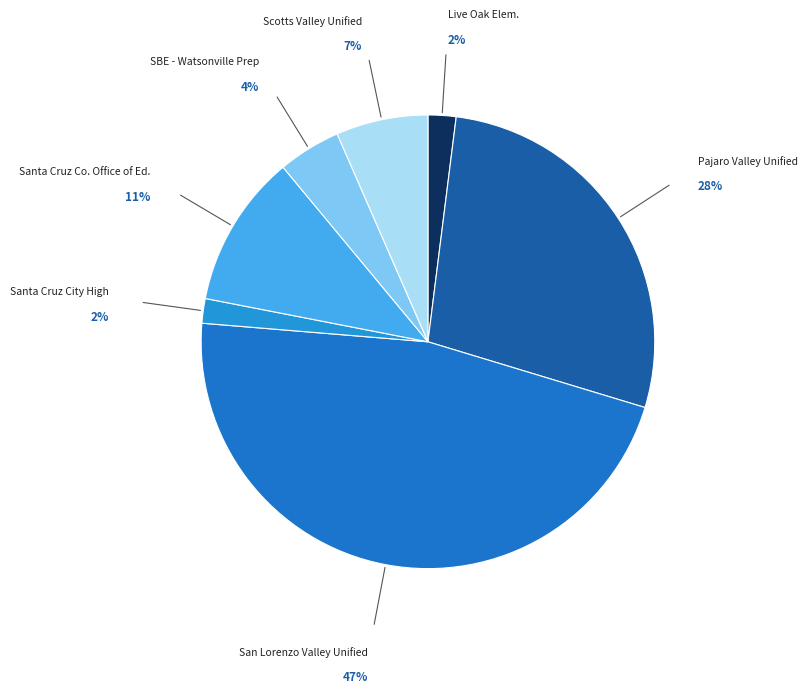

Is there any slice that represents more than half of the pie?

No